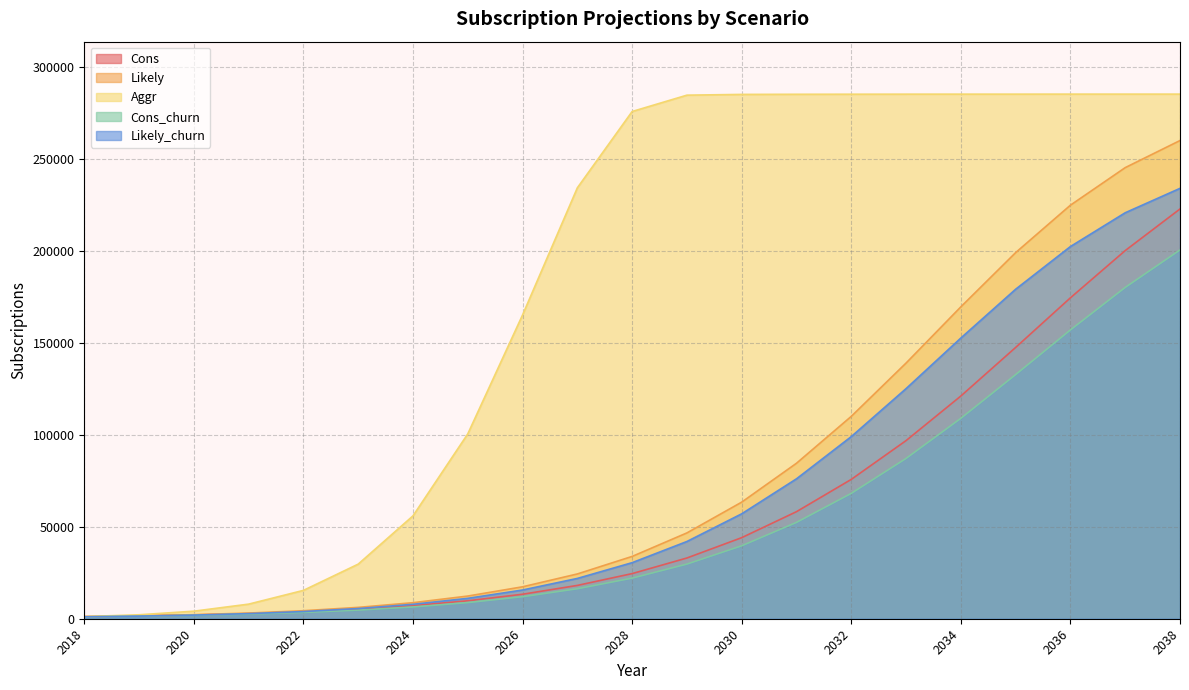

What is the lowest value of the Cons series?

1152